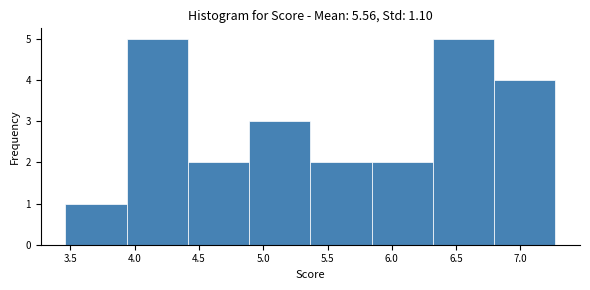

Reading left to right, transcribe this chart: for each bar, give the range it covers on the x-axis and its height. Neither the bar edges nor the heights are printed on the chart, so give them approximately, as read against the axes.

3.45 to 3.95: 1
3.95 to 4.40: 5
4.40 to 4.90: 2
4.90 to 5.35: 3
5.35 to 5.85: 2
5.85 to 6.30: 2
6.30 to 6.80: 5
6.80 to 7.25: 4